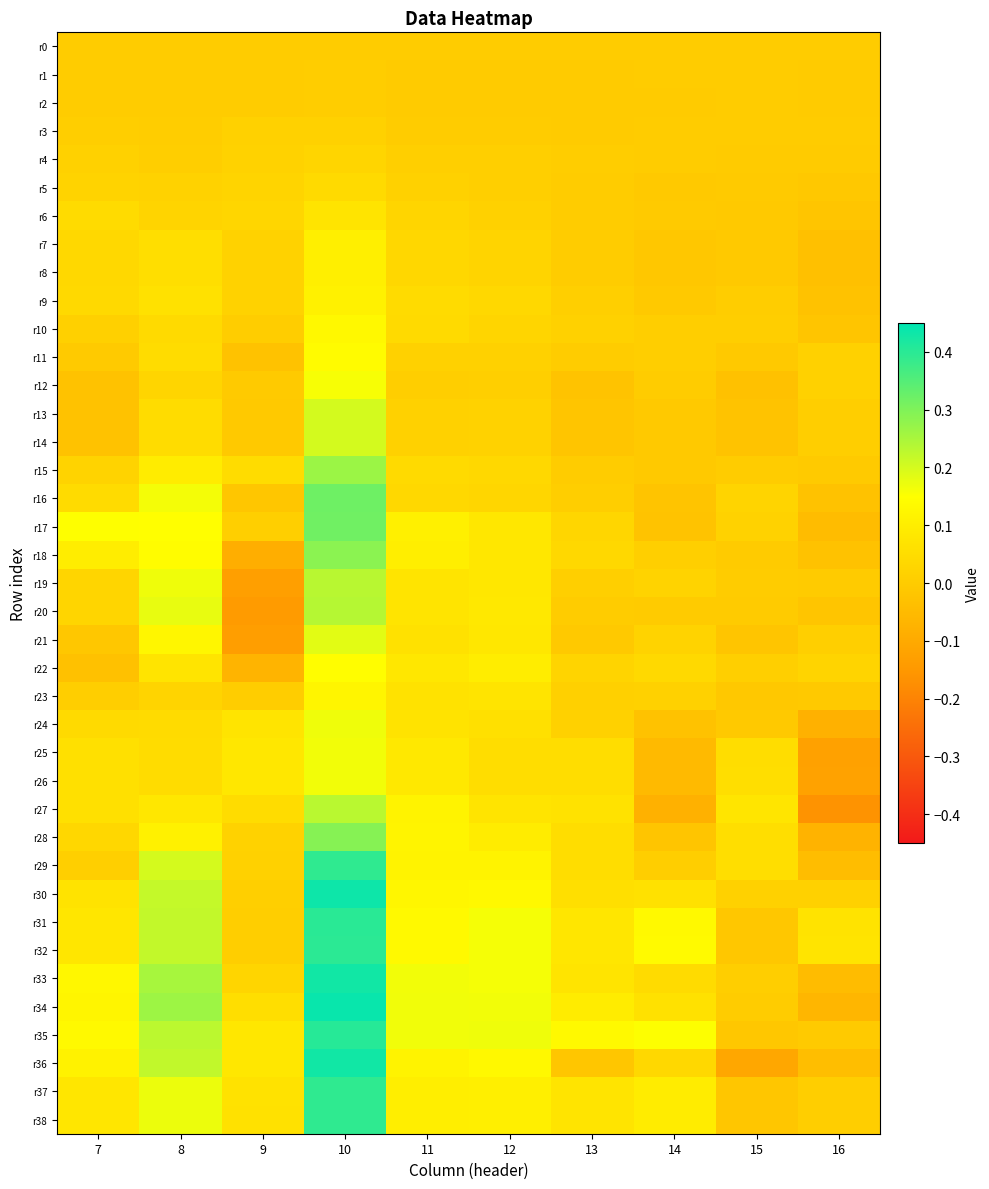

What is the spread (max minus min) of values at 11?

0.2